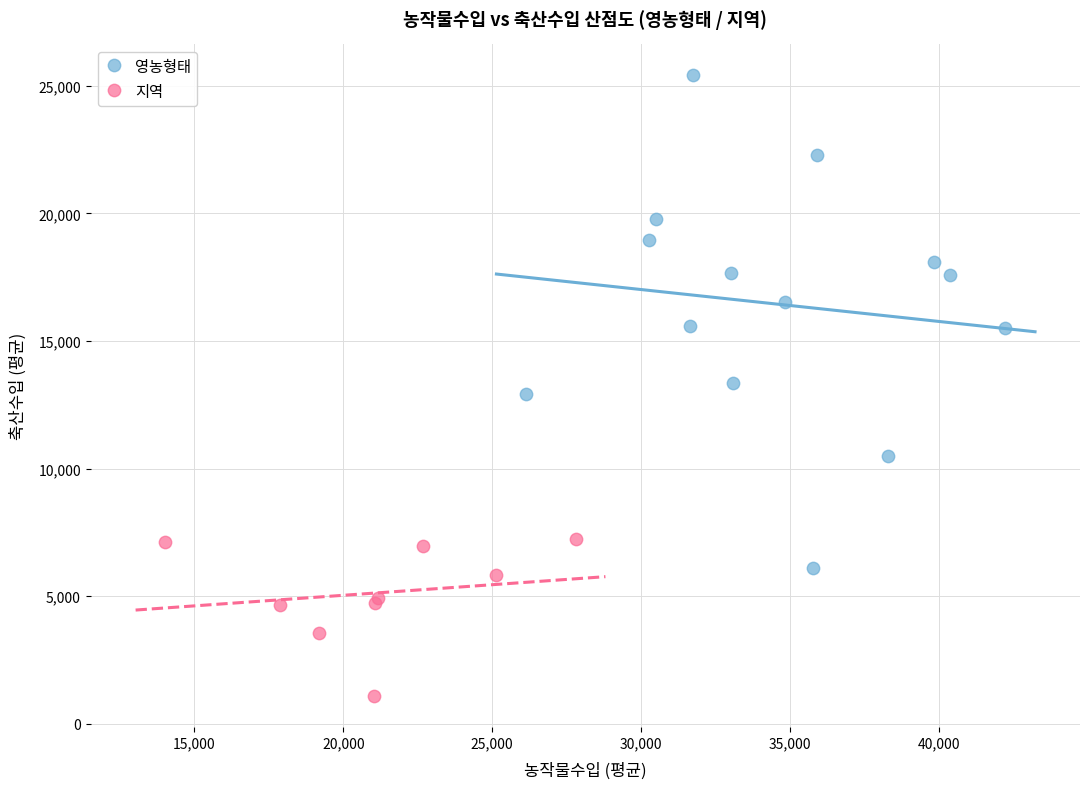

Which series has the widest spread of Y values?

영농형태